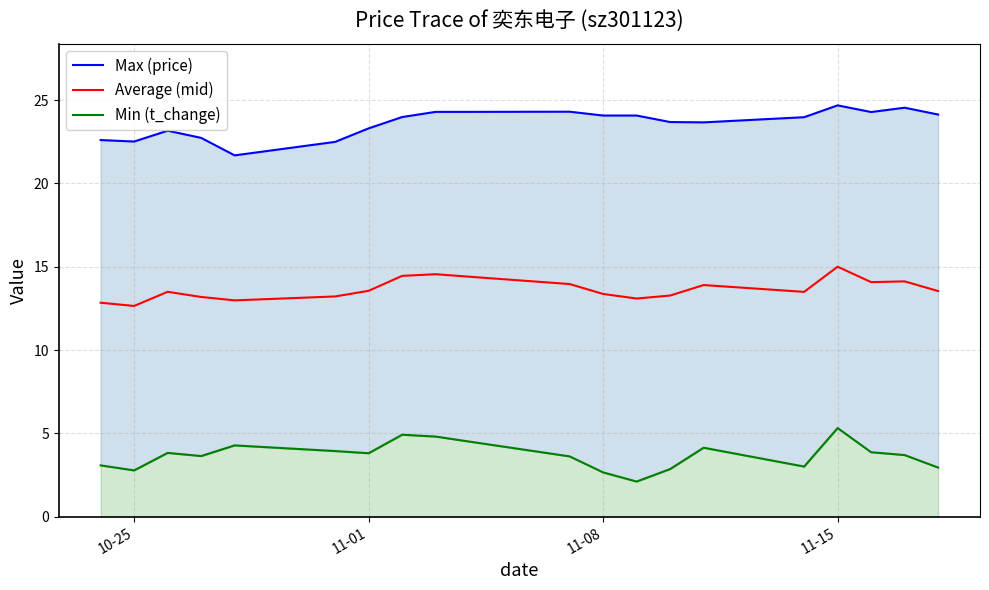

What is the highest value of the Average (mid) series?

15.0